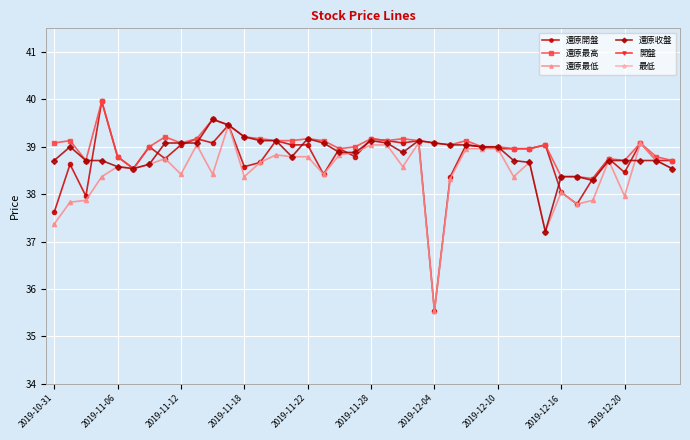

The value of 還原最低 at 2019-11-06 is 38.6. True or false?

True